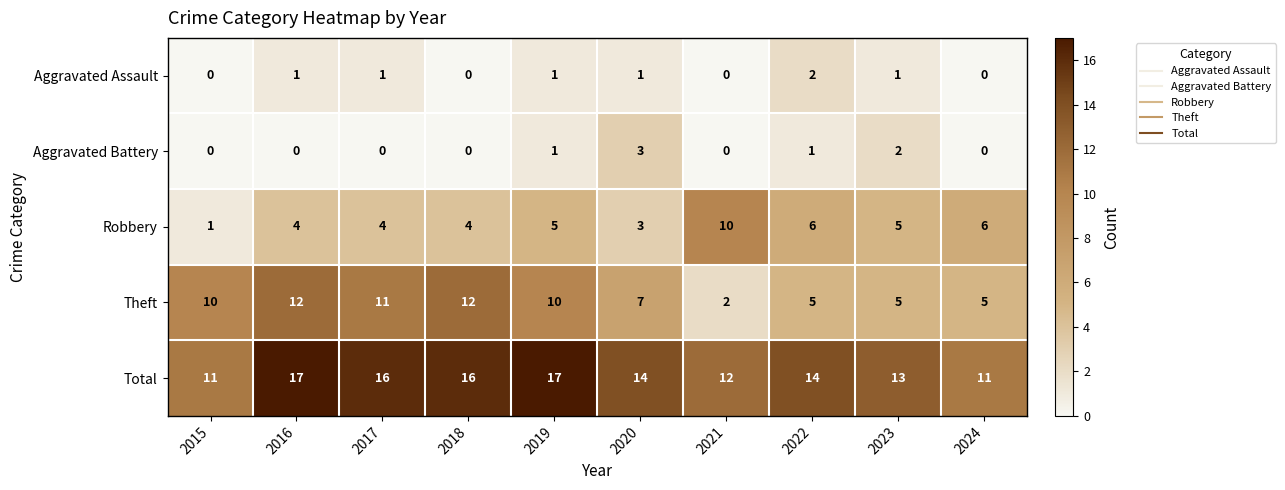

What is the sum of all Theft values?

79